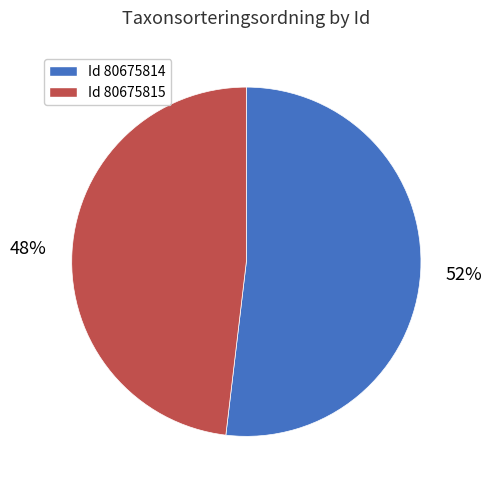

To the nearest percent, what is the average slice percentage?

50%